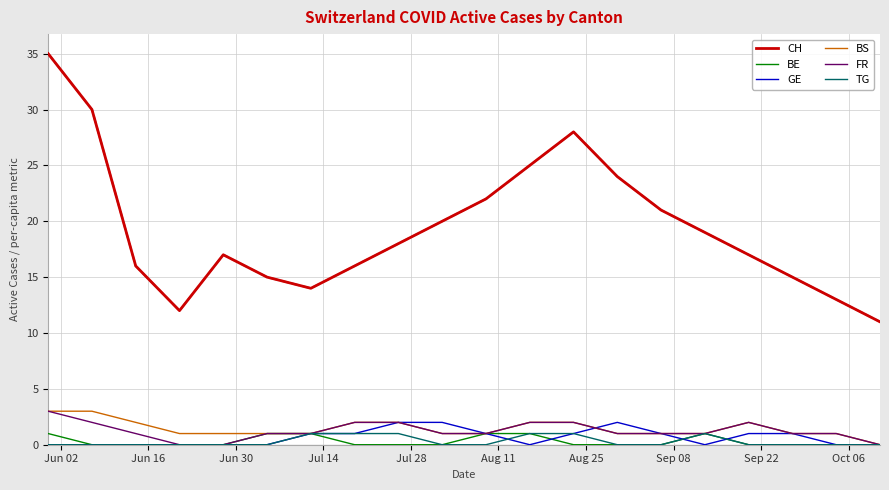

Which series has the largest total across all categories?

CH